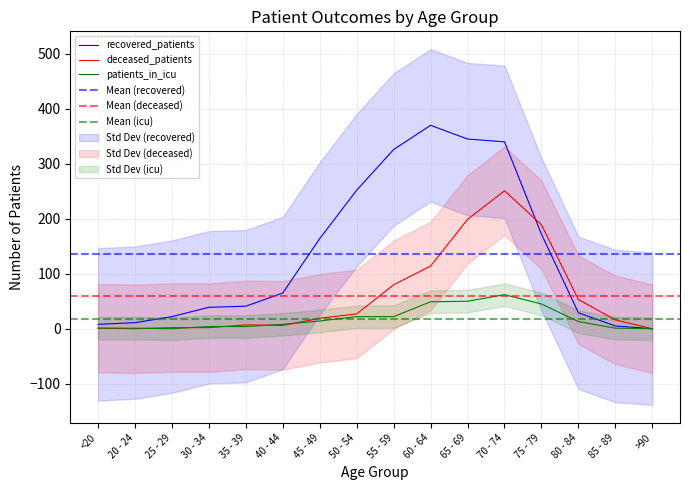

What is the label of the 14th point from the right?

25 - 29